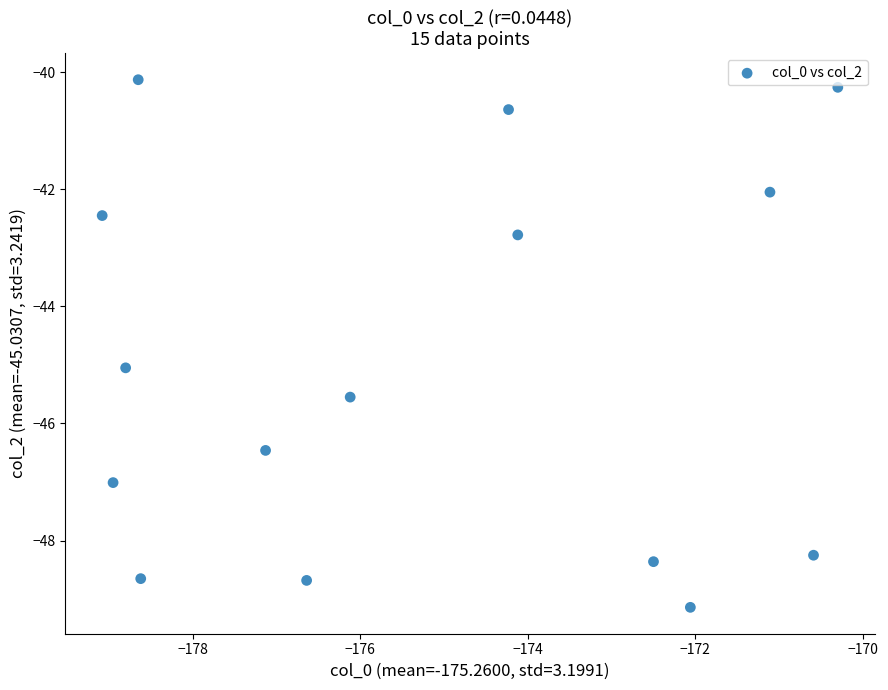

What Y value in the scatter plot is closest to -44?

-45.0